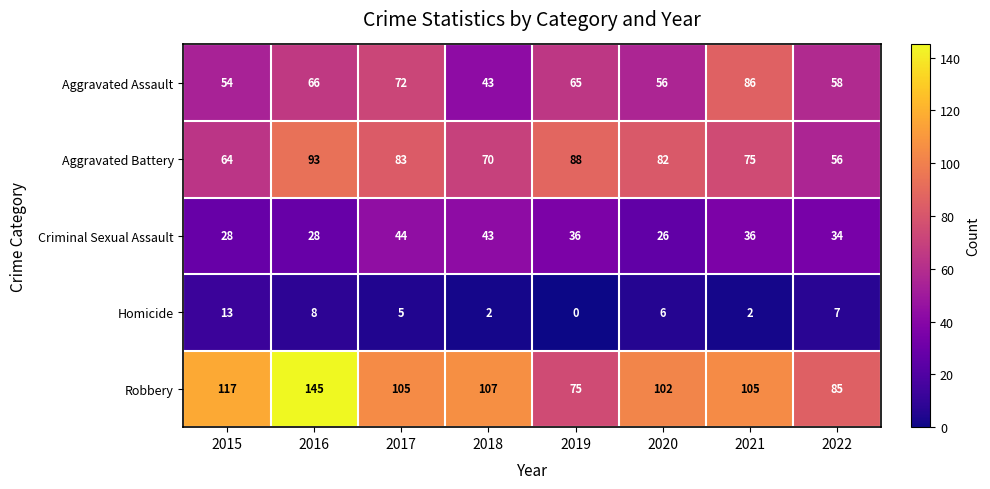

Rank the series by their maximum value, from highest to lowest.

Robbery, Aggravated Battery, Aggravated Assault, Criminal Sexual Assault, Homicide